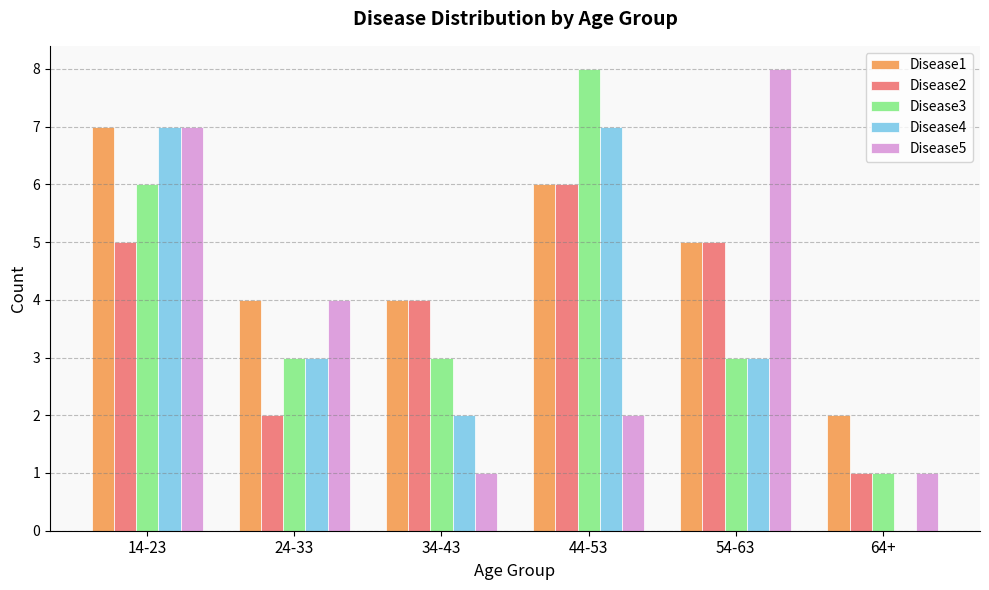

What is the difference between the Disease1 values at 24-33 and 14-23?

3